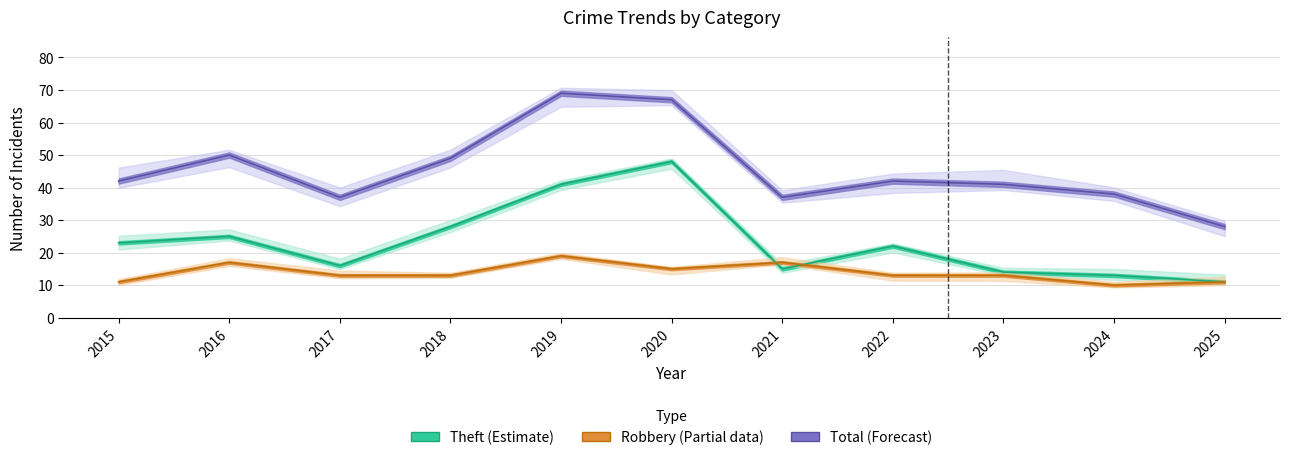

True or false: Theft has a value of 22 at 2022.

True